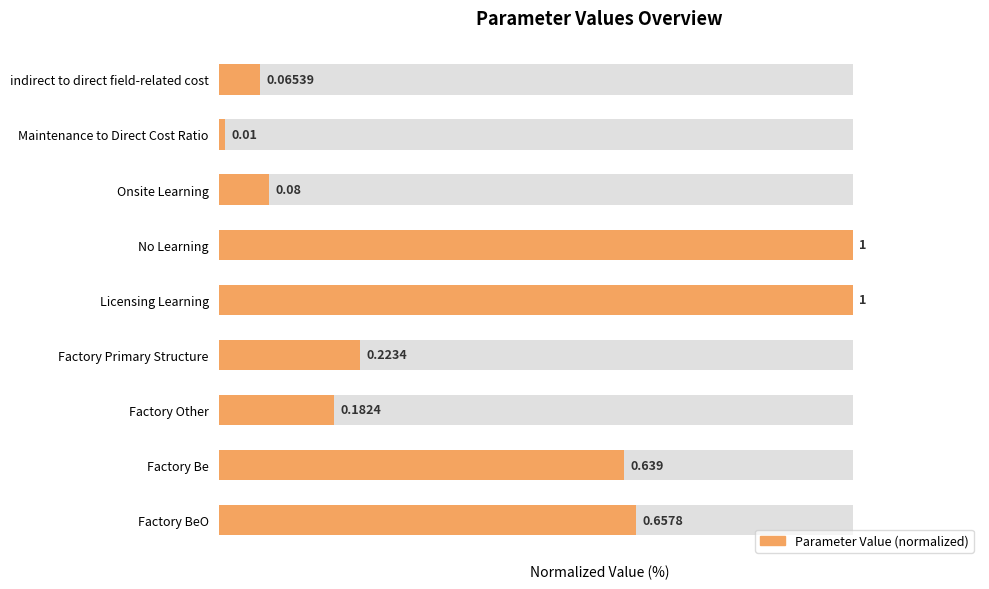

True or false: the data shows 63.9 at Factory Be.

True